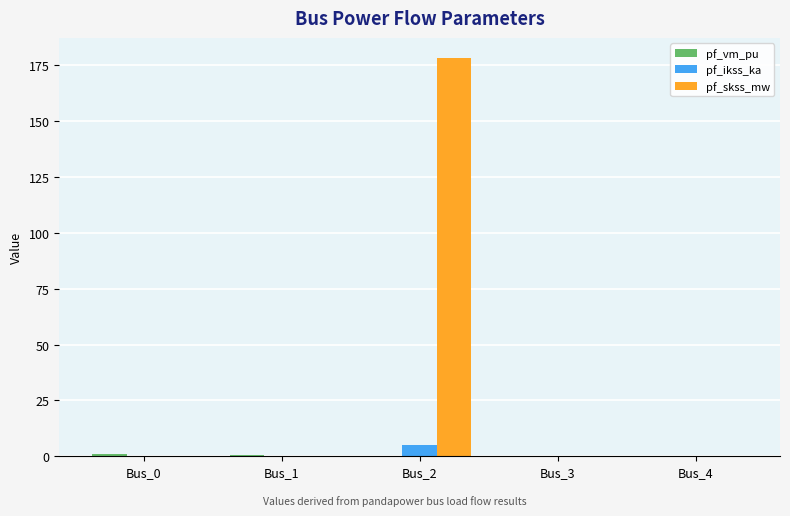

Is the value of pf_skss_mw at Bus_4 greater than the value of pf_ikss_ka at Bus_2?

No